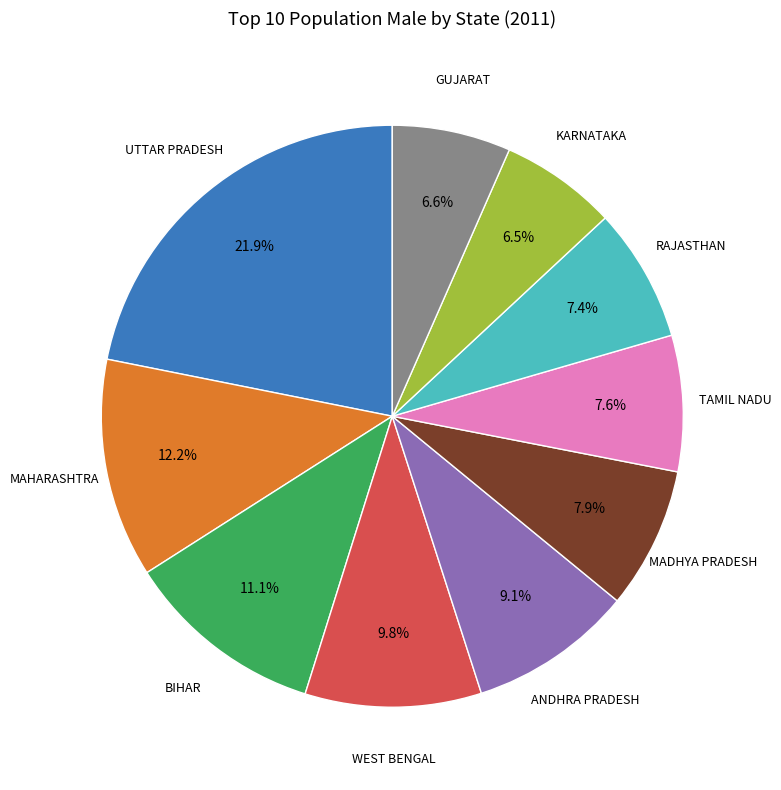

Does any single category account for the majority?

No